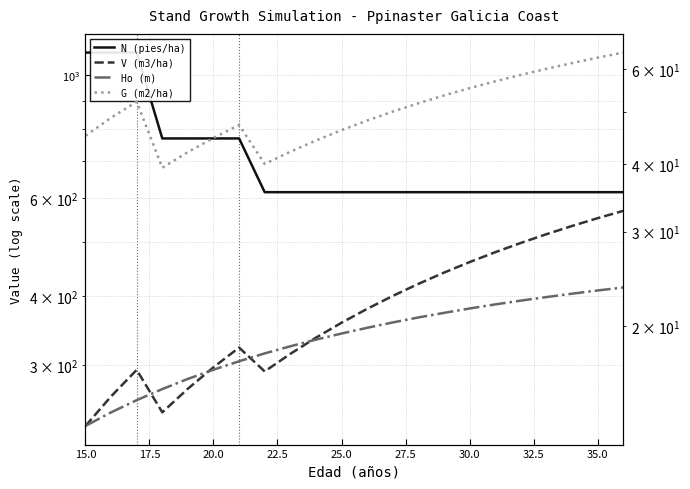

Rank the series by their maximum value, from highest to lowest.

N (pies/ha), V (m3/ha), G (m2/ha), Ho (m)